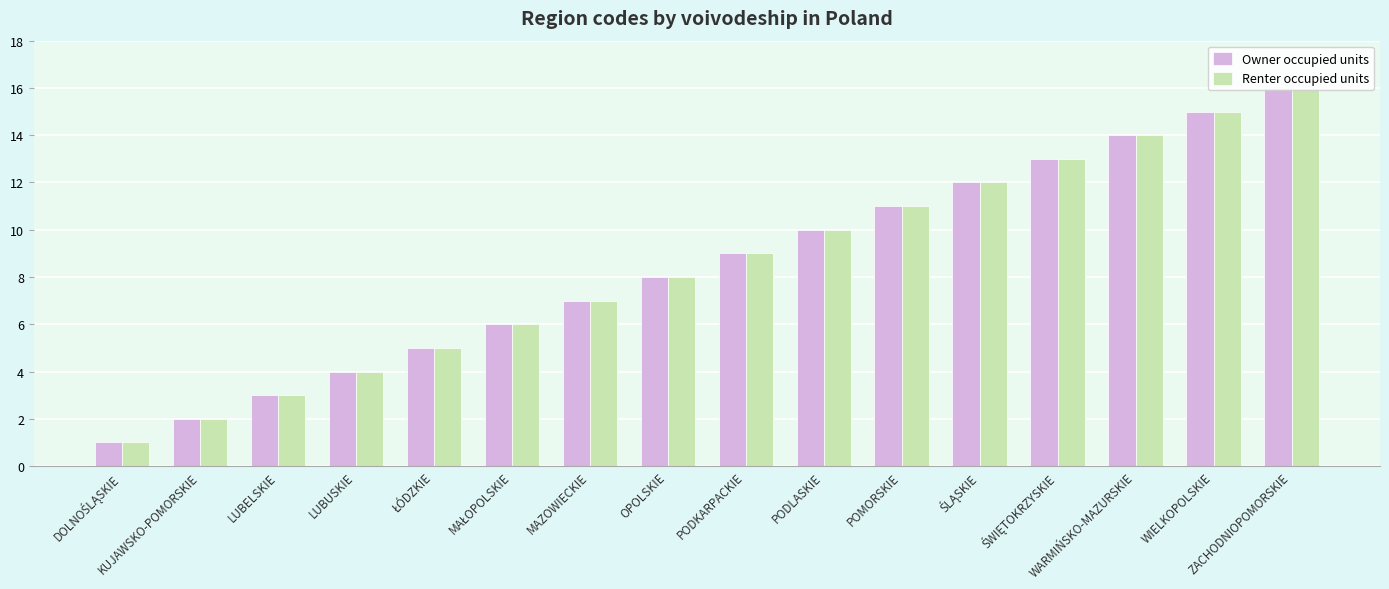

What is the maximum value shown in the chart?

16